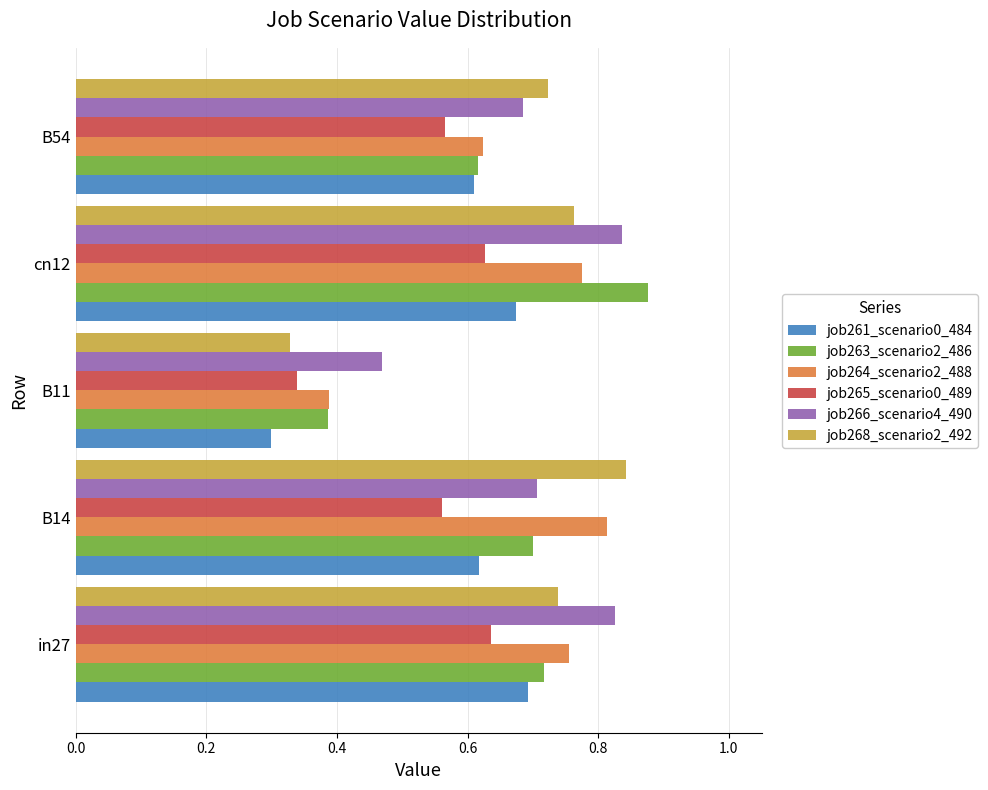

What is the sum of all job265_scenario0_489 values?

2.7